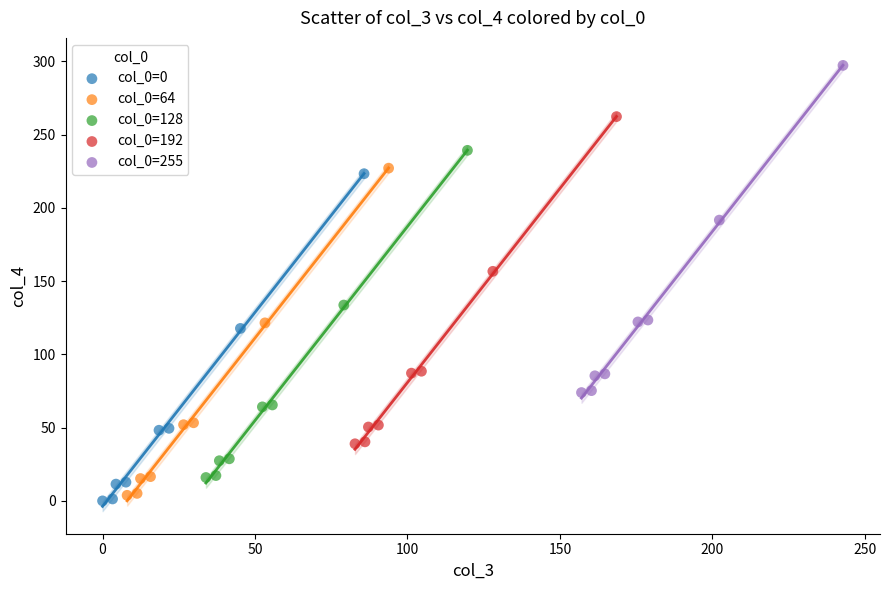

Which series reaches the minimum Y coordinate?

col_0=0